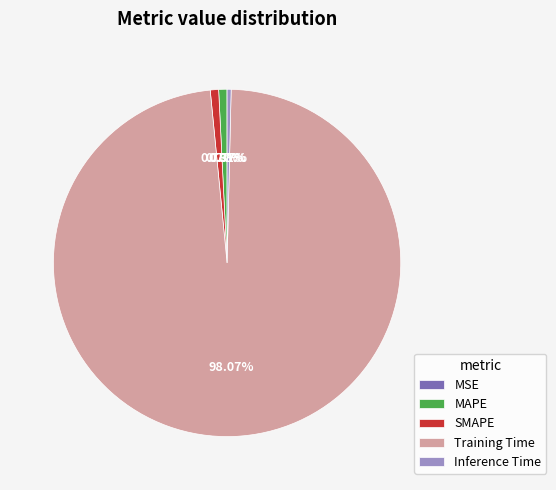

Which has a higher value, MAPE or Training Time?

Training Time